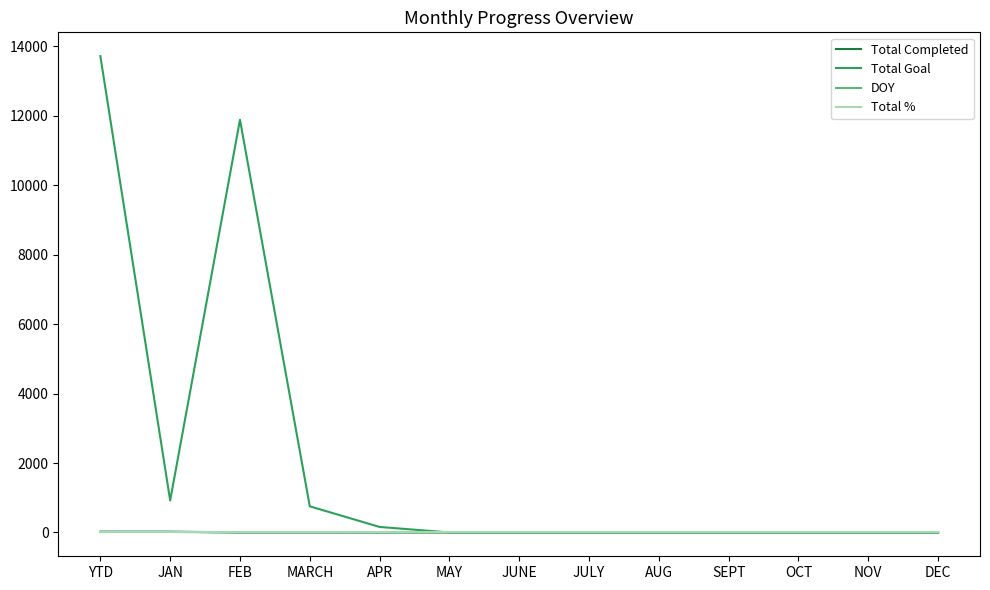

Is it true that Total Goal equals -8144 at OCT?

False